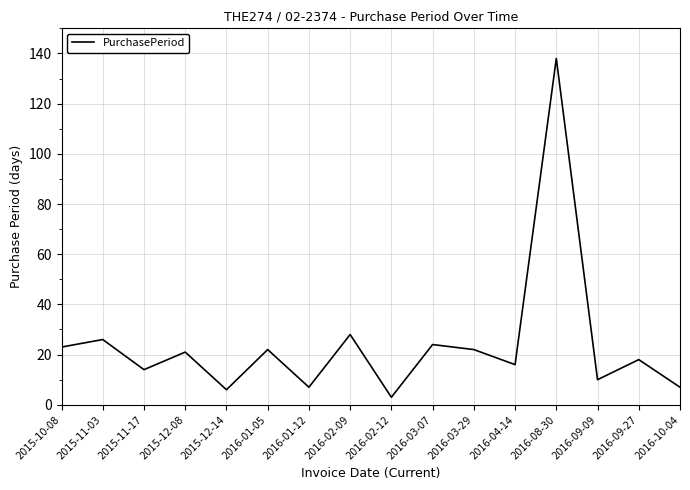

The chart shows a value of 6 at 2016-03-07. True or false?

False